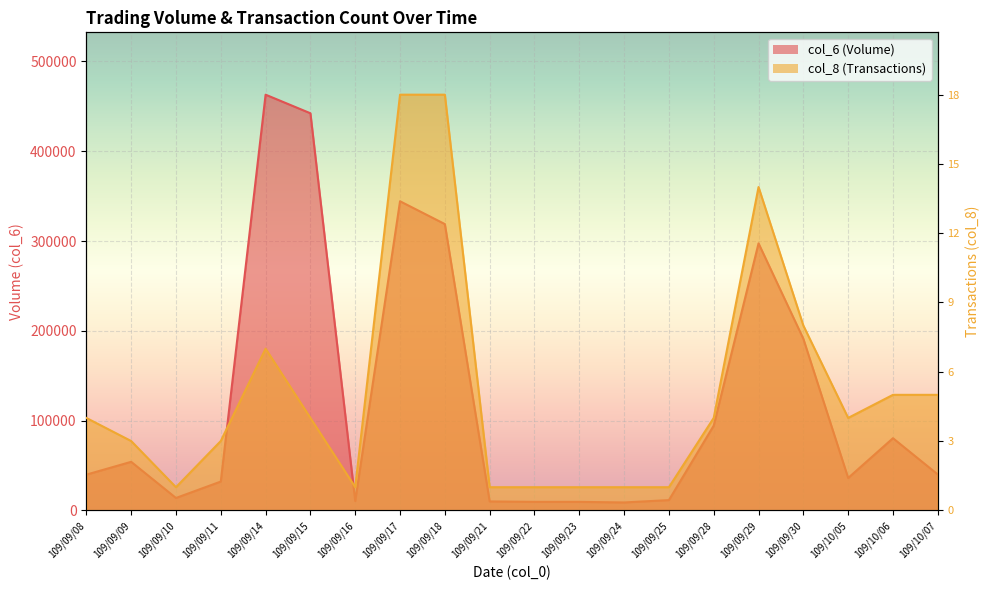

What is the greatest value displayed?

463020.0